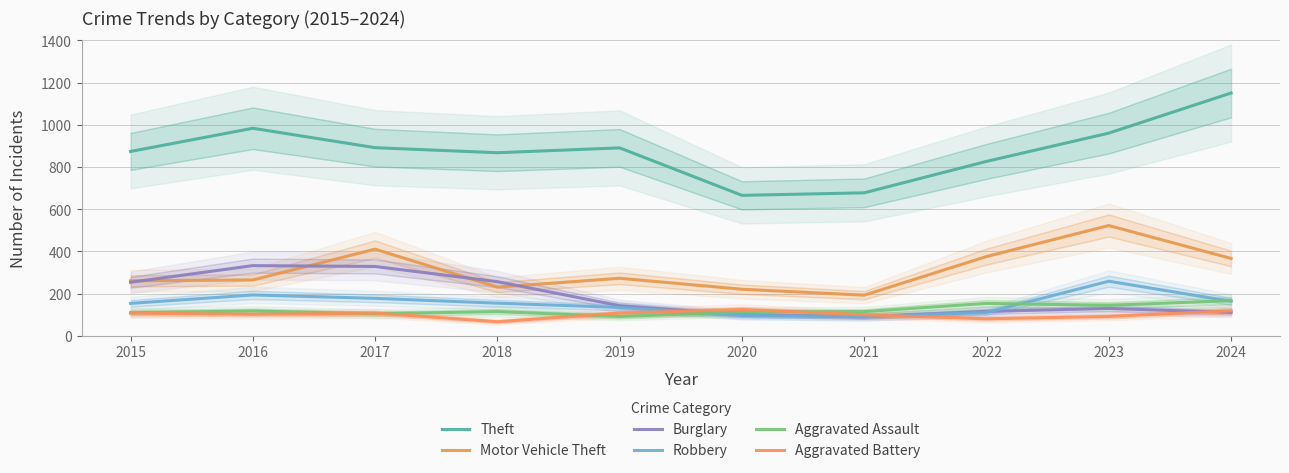

Rank the series at 2018 from lowest to highest value.

Aggravated Battery, Aggravated Assault, Robbery, Motor Vehicle Theft, Burglary, Theft